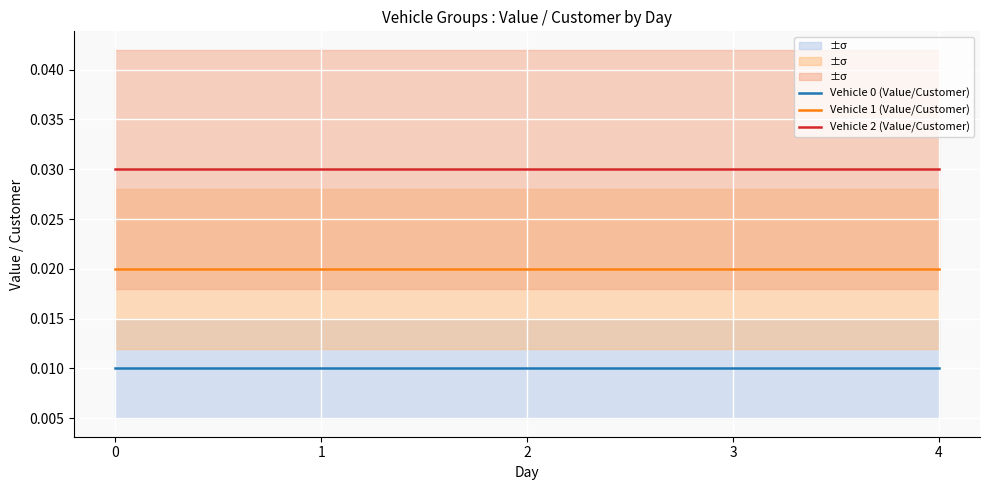

True or false: Vehicle 1 (Value/Customer) and Vehicle 0 (Value/Customer) cross at least once.

False